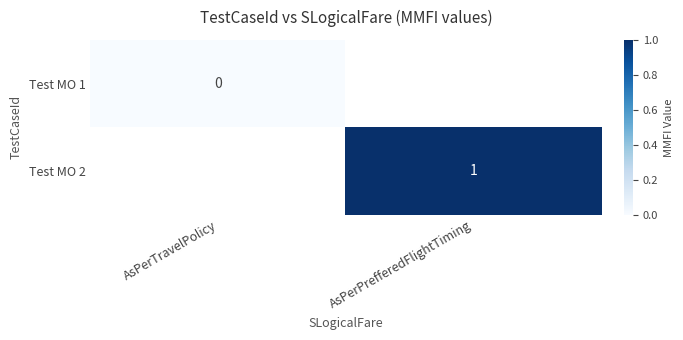

Which has a higher value, AsPerTravelPolicy or AsPerPrefferedFlightTiming?

AsPerPrefferedFlightTiming